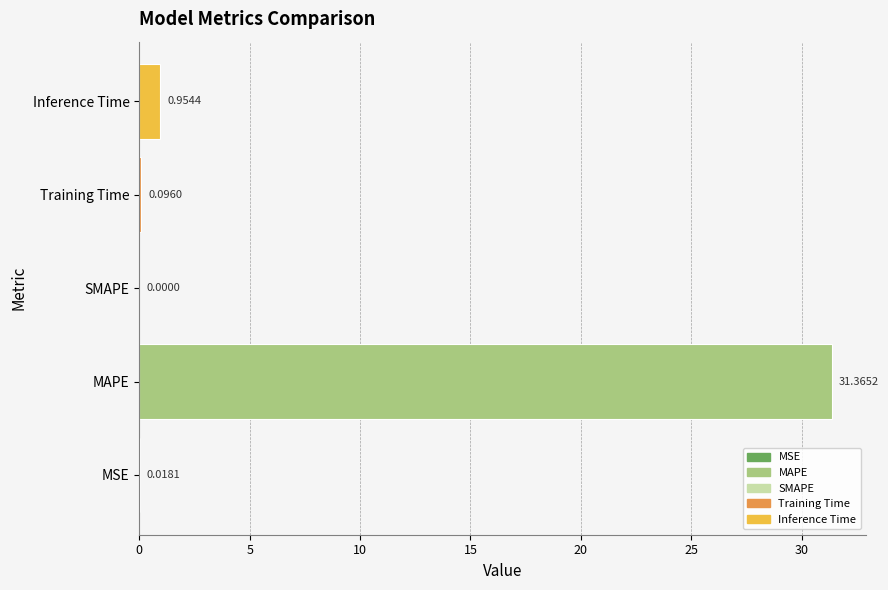

What is the sum of all values?

32.4